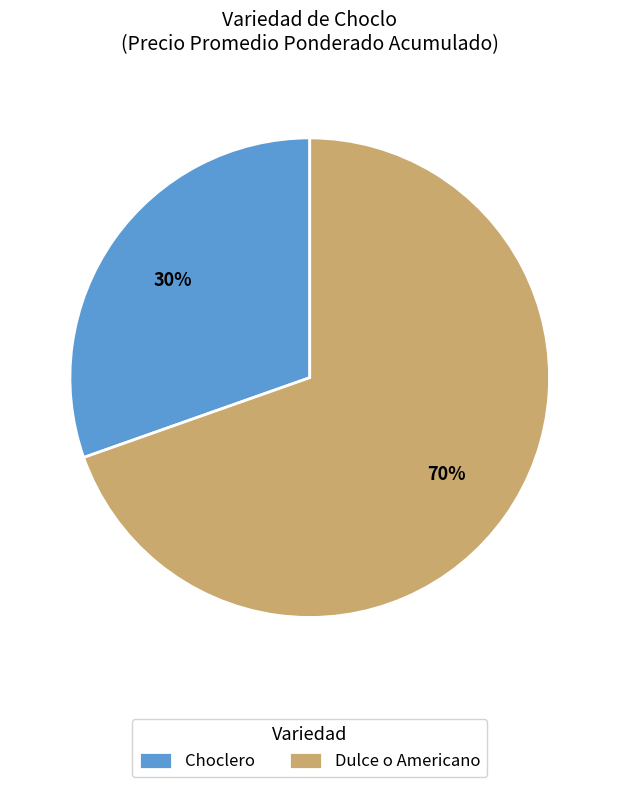

What is the smallest slice in the pie chart?

Choclero